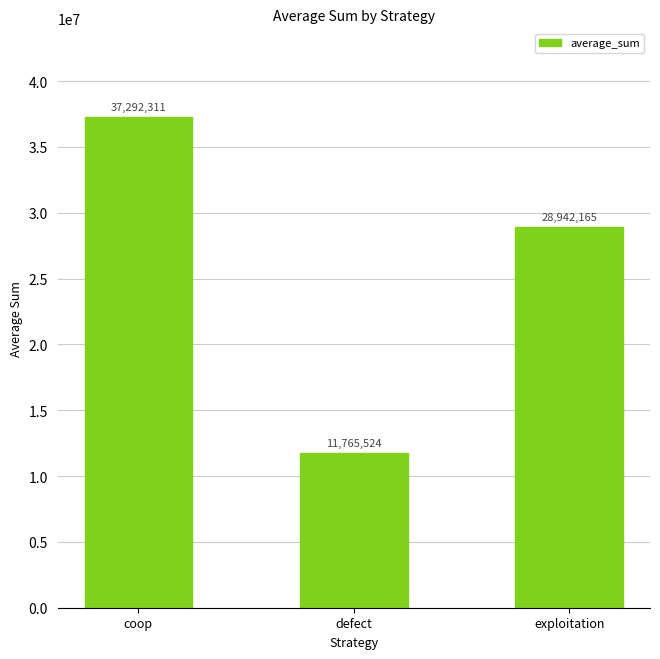

Rank the categories by value from highest to lowest.

coop, exploitation, defect